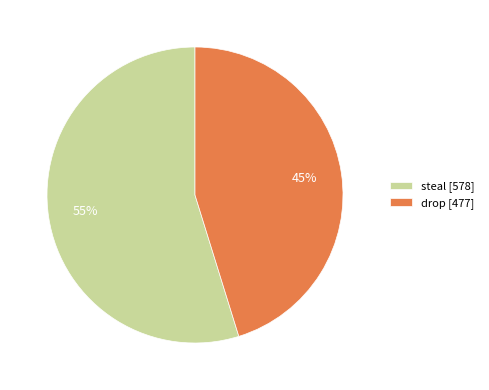

Approximately how many times larger is the value at drop [477] compared to steal [578]?

0.8